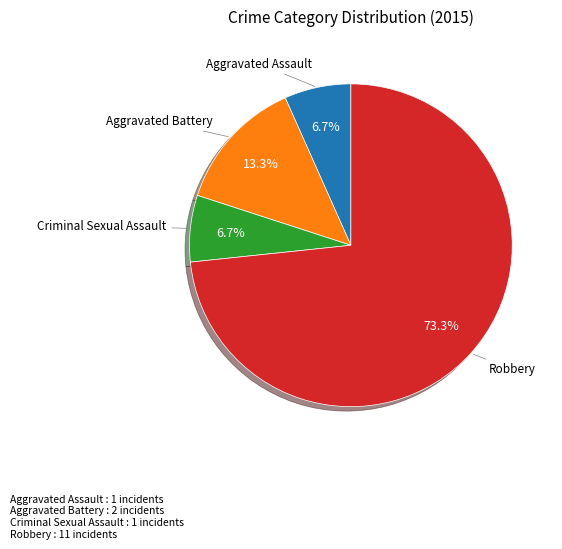

Is there any slice that represents more than half of the pie?

Yes